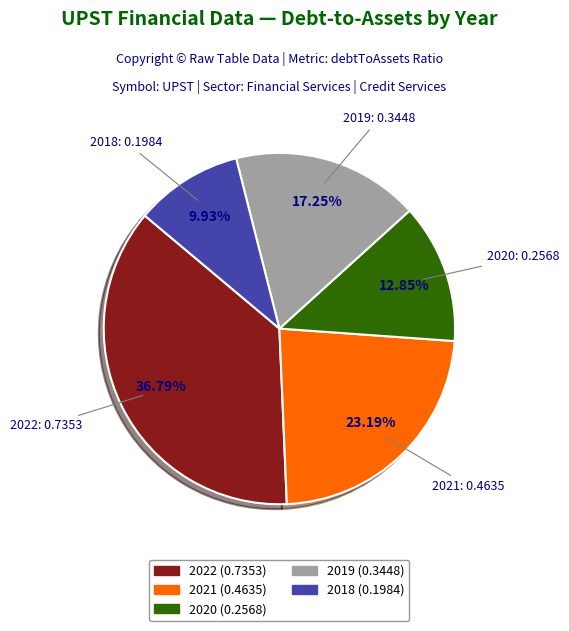

To the nearest percent, what portion does 2020 represent?

13%